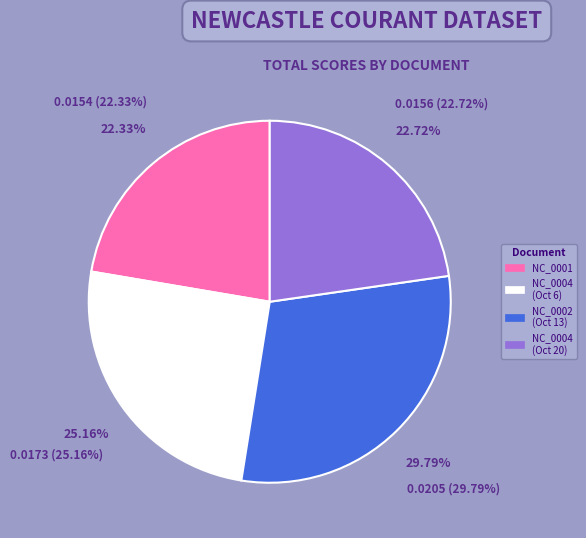

Is there any slice that represents more than half of the pie?

No